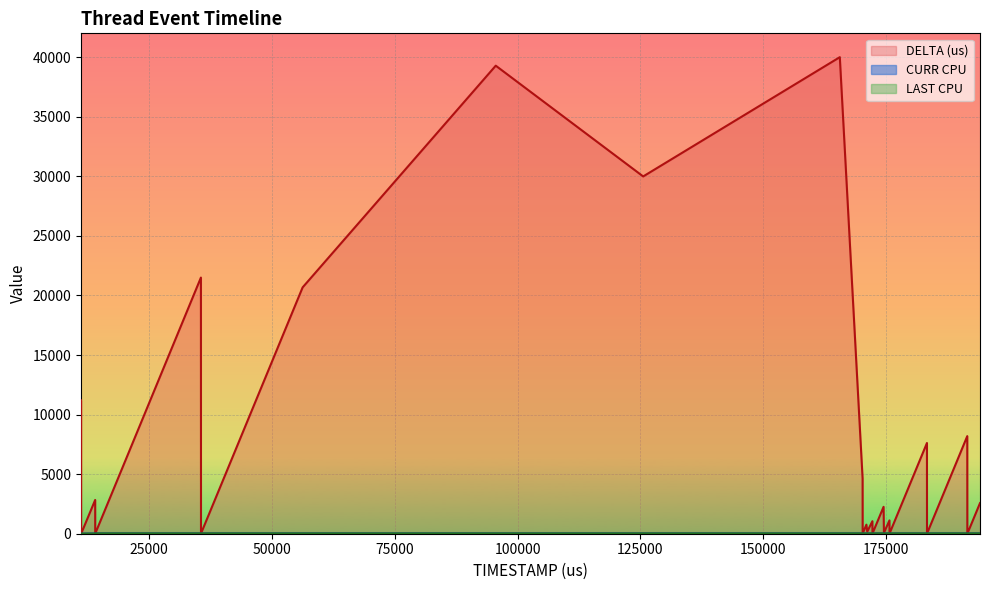

Rank the categories by DELTA (us) value from highest to lowest.

165565, 95570, 125561, 35588, 56282, 11199, 191495, 183292, 170200, 14078, 194085, 174467, 175663, 172194, 170975, 171143, 174542, 11241, 11222, 35603, 172209, 175676, 170213, 191507, 183302, 191515, 14085, 11204